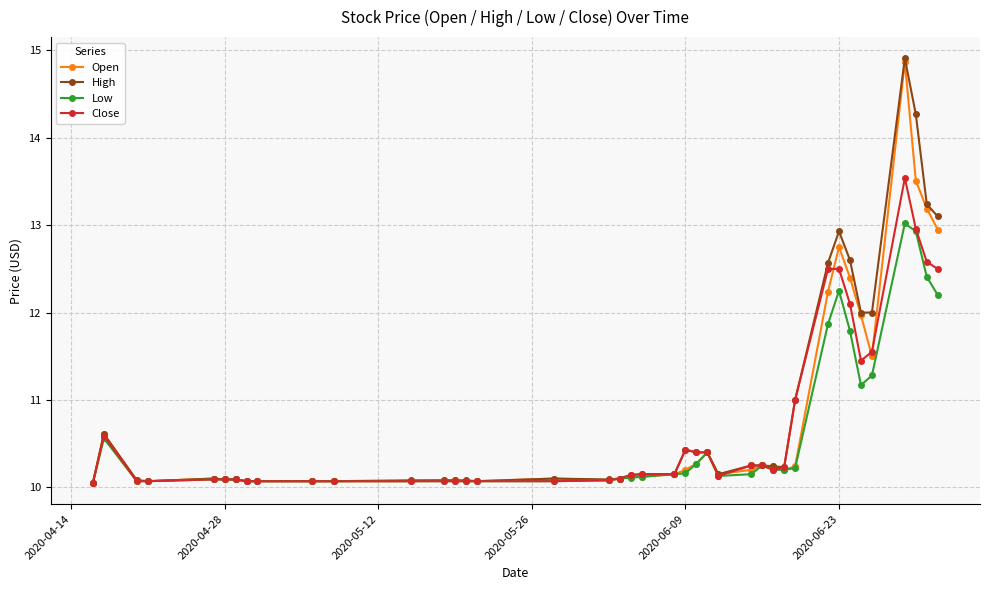

What is the greatest value displayed?

14.9